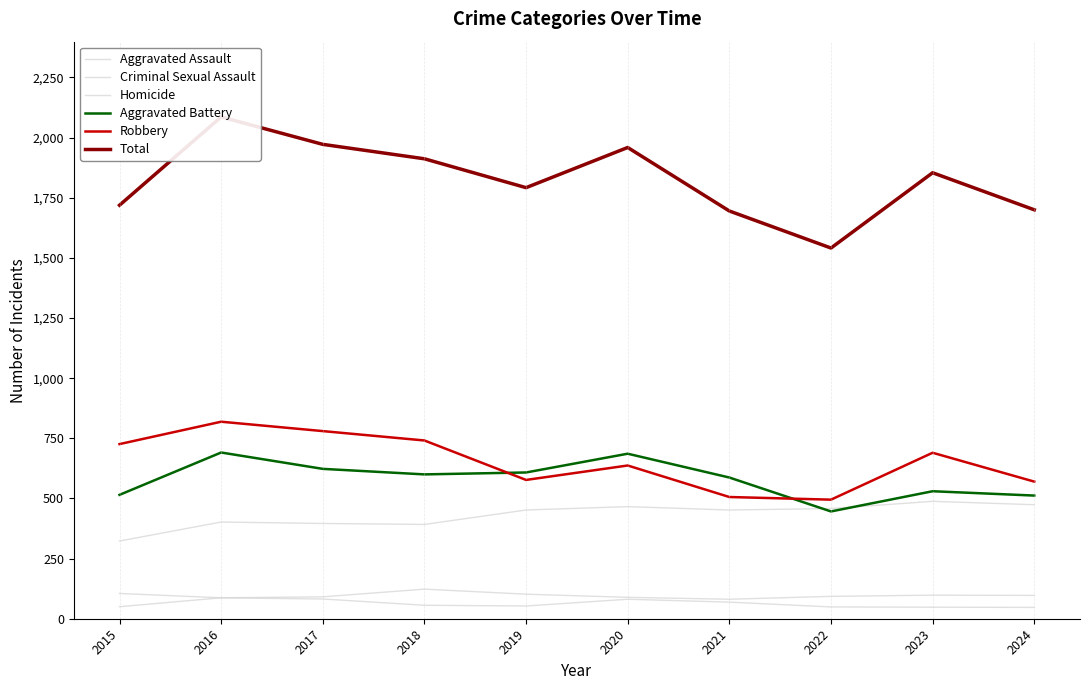

What is the value of the Aggravated Battery point at the 1st from the left?

515